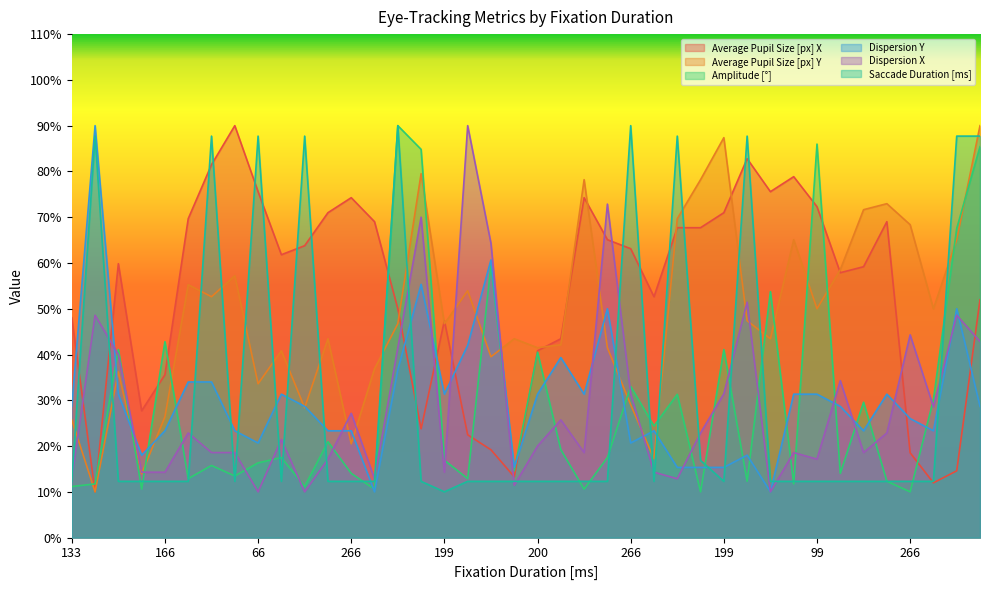

What is the approximate value of Average Pupil Size [px] X at 99?

72.3